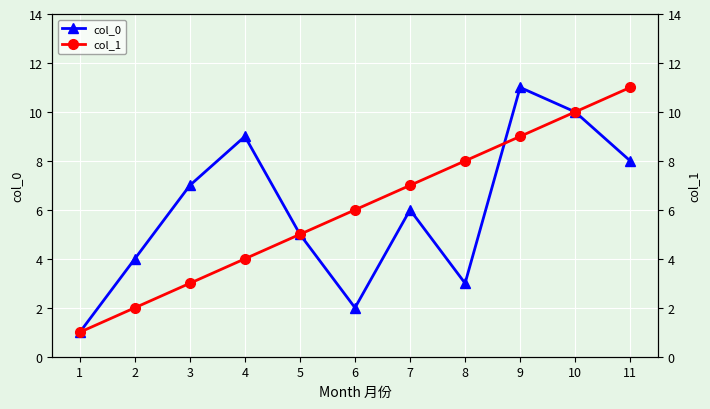

True or false: col_0 and col_1 cross at least once.

True